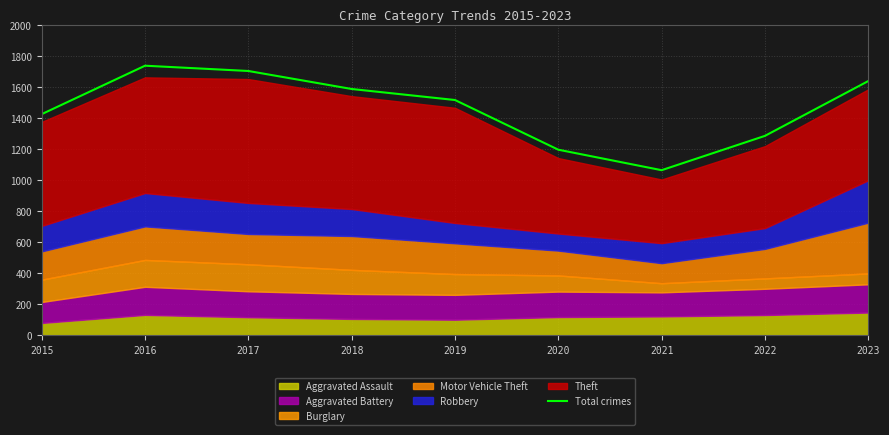

What is the difference between the maximum and second lowest values?

541